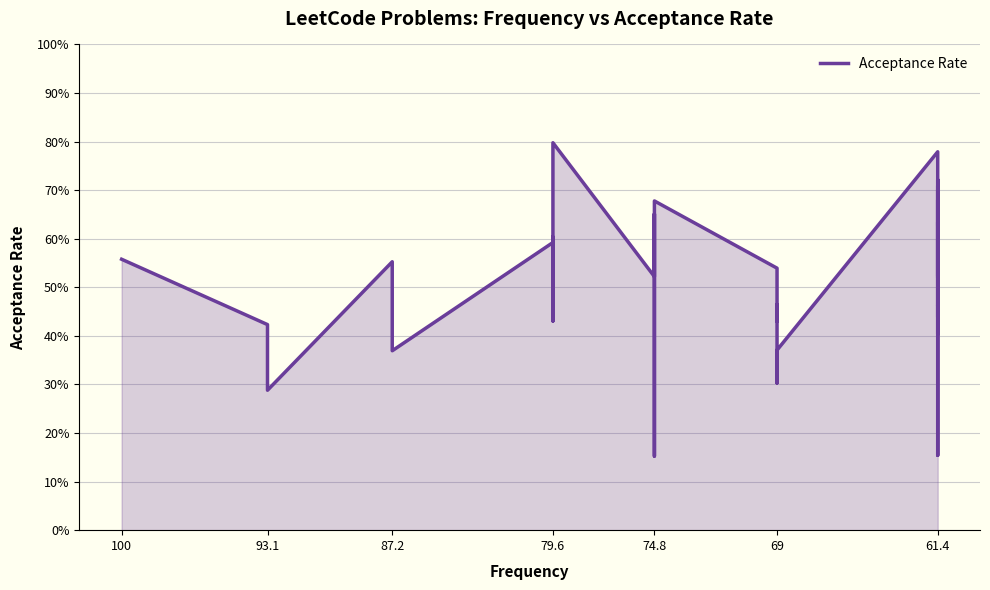

True or false: the data has more than 2 interior local peaks.

True